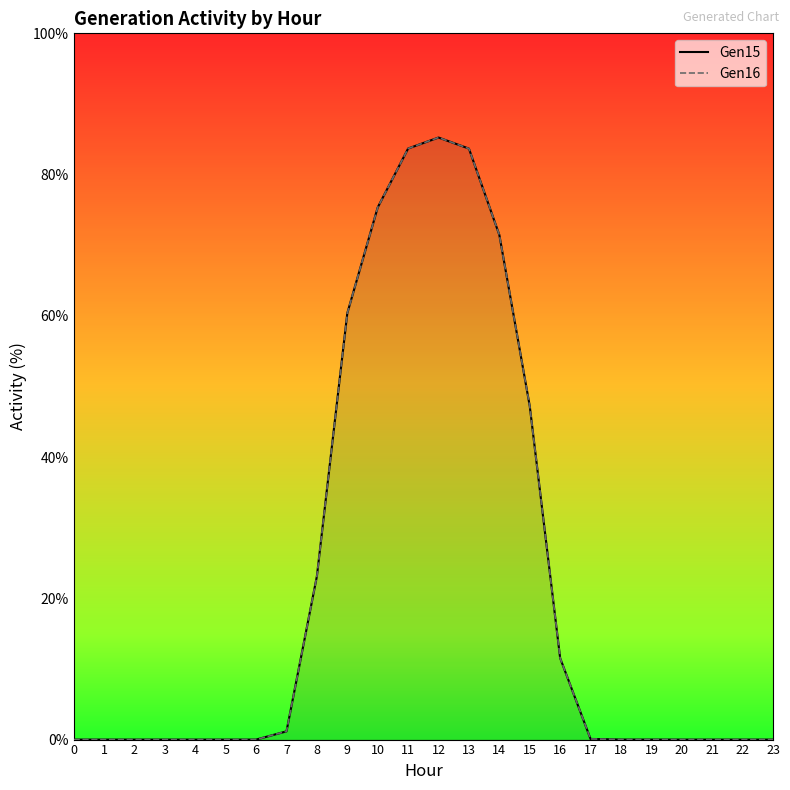

Rank the series by their maximum value, from highest to lowest.

Gen15, Gen16